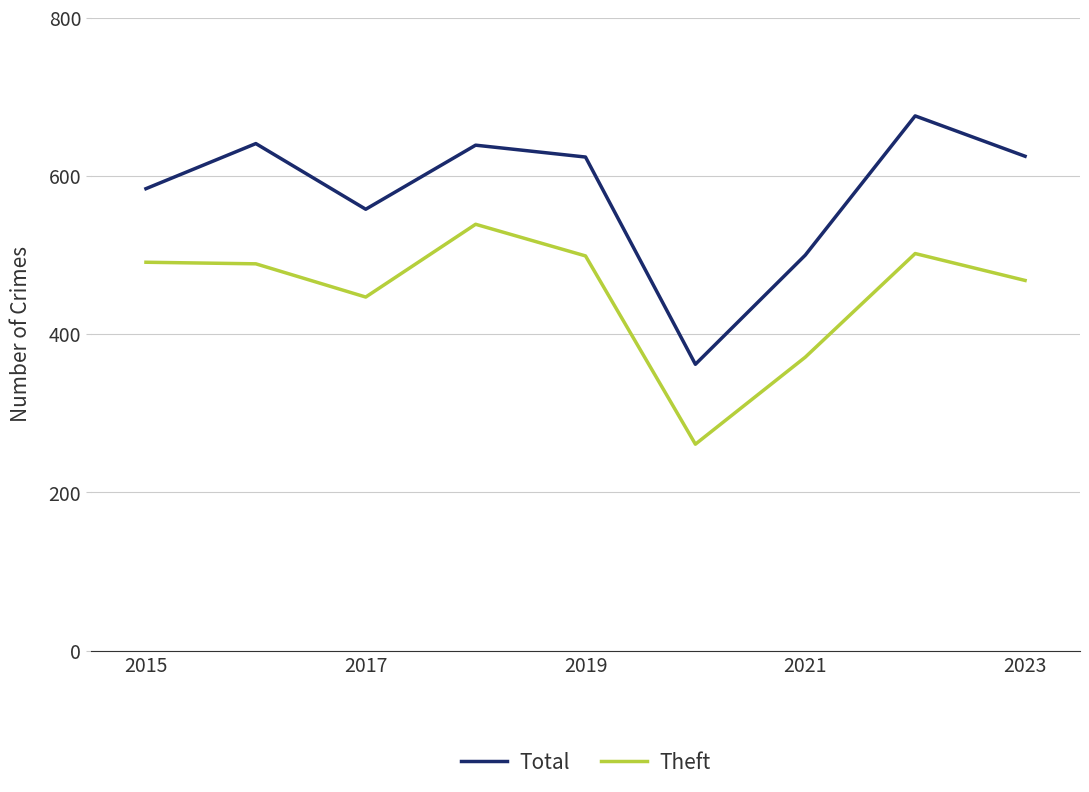

What are all the series names shown in the legend?

Total, Theft